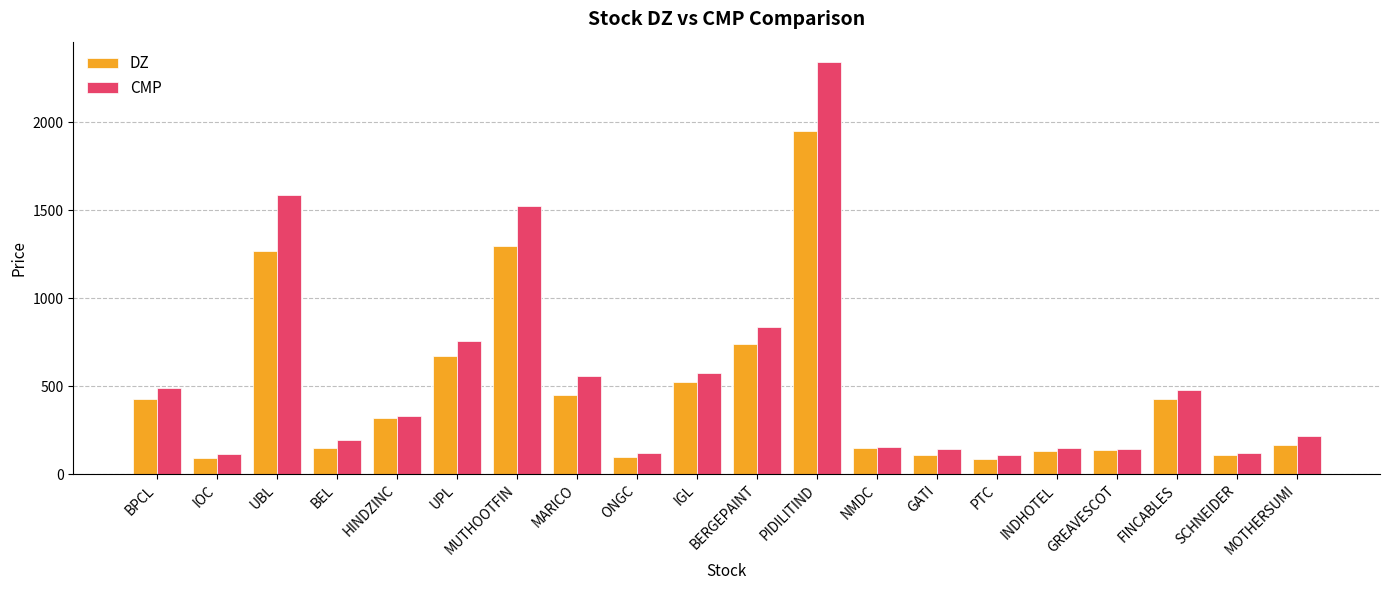

Which series has the widest spread of values?

CMP